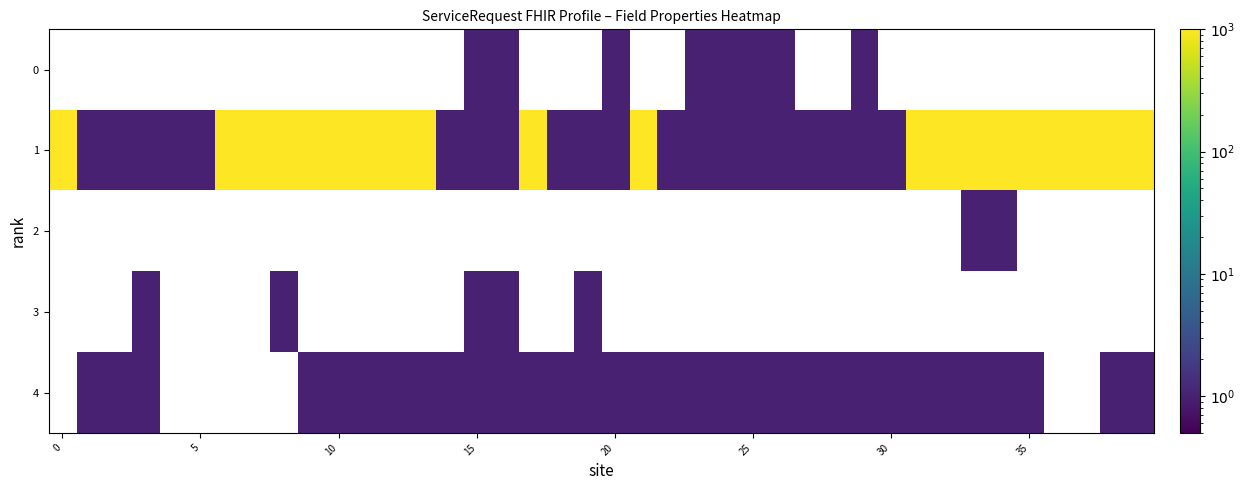

Count the number of categories in the chart.

40